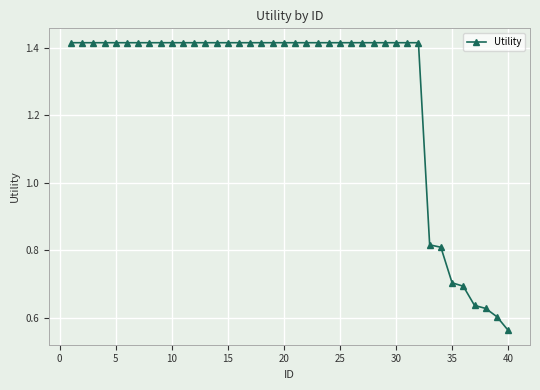

What is the value of the 36th point from the left?

0.7